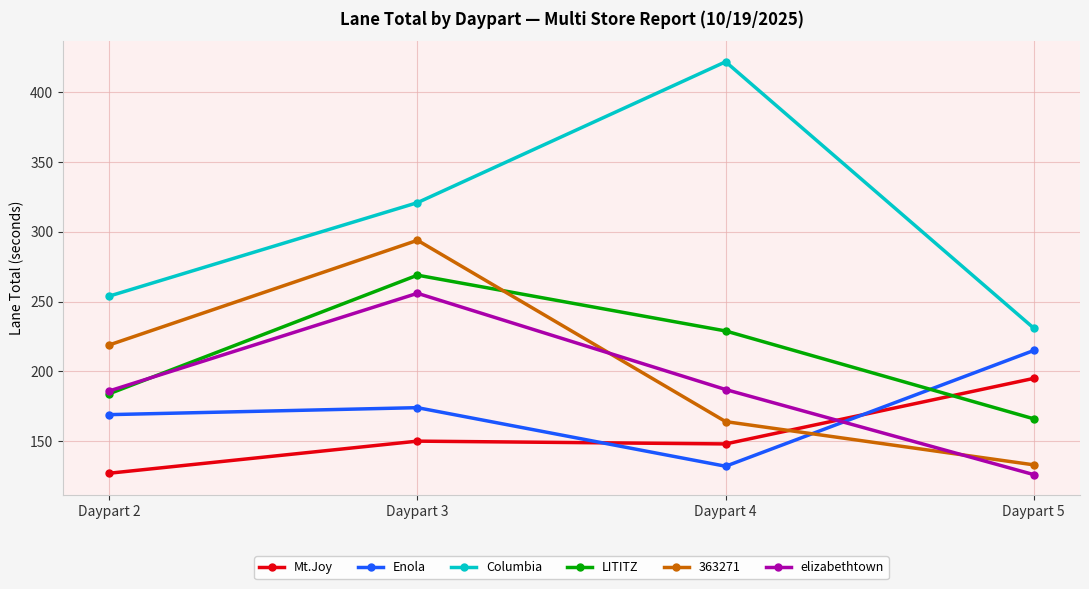

How many categories are shown in the chart?

4